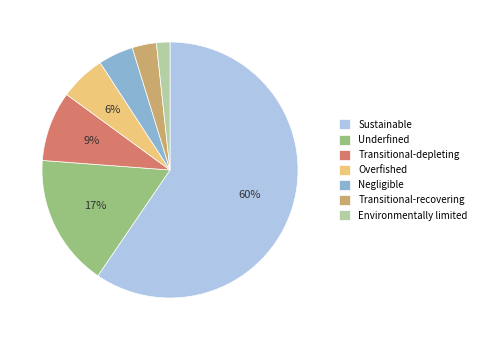

Rank the categories by value from lowest to highest.

Environmentally limited, Transitional-recovering, Negligible, Overfished, Transitional-depleting, Underfined, Sustainable